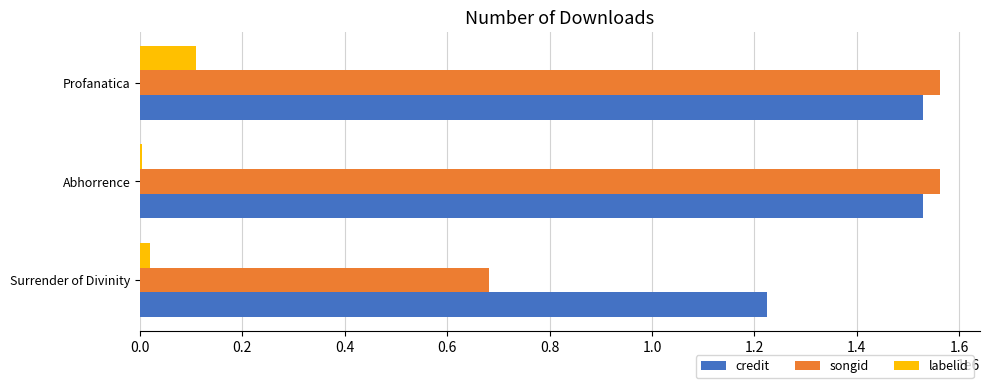

Which series changed the most between Surrender of Divinity and Abhorrence?

songid